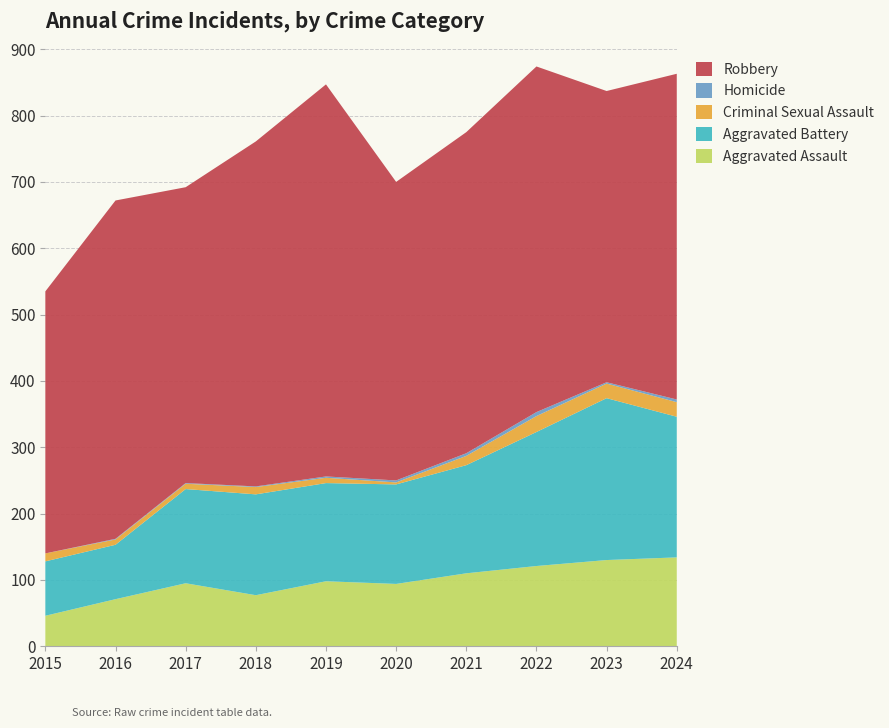

Reading left to right, transcribe all the data shown in this chart.

Aggravated Assault: 2015=46	2016=71	2017=95	2018=77	2019=98	2020=94	2021=110	2022=121	2023=130	2024=134
Aggravated Battery: 2015=82	2016=82	2017=142	2018=152	2019=148	2020=150	2021=163	2022=202	2023=244	2024=212
Criminal Sexual Assault: 2015=12	2016=8	2017=8	2018=11	2019=8	2020=3	2021=14	2022=24	2023=22	2024=22
Homicide: 2015=0	2016=1	2017=1	2018=1	2019=2	2020=3	2021=4	2022=6	2023=2	2024=4
Robbery: 2015=395	2016=510	2017=446	2018=520	2019=591	2020=450	2021=484	2022=521	2023=439	2024=491